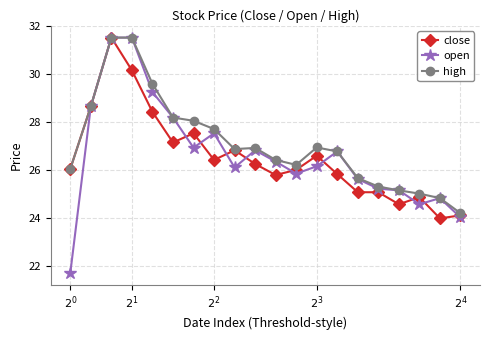

What is the value of the high point at the 1st from the left?

26.1